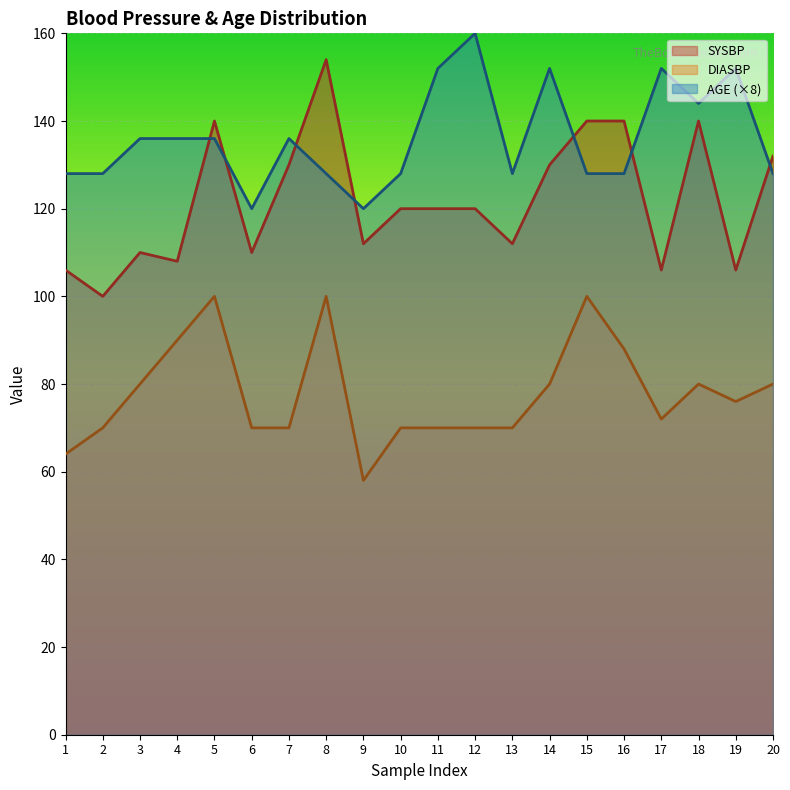

Read the AGE value at 4.

136